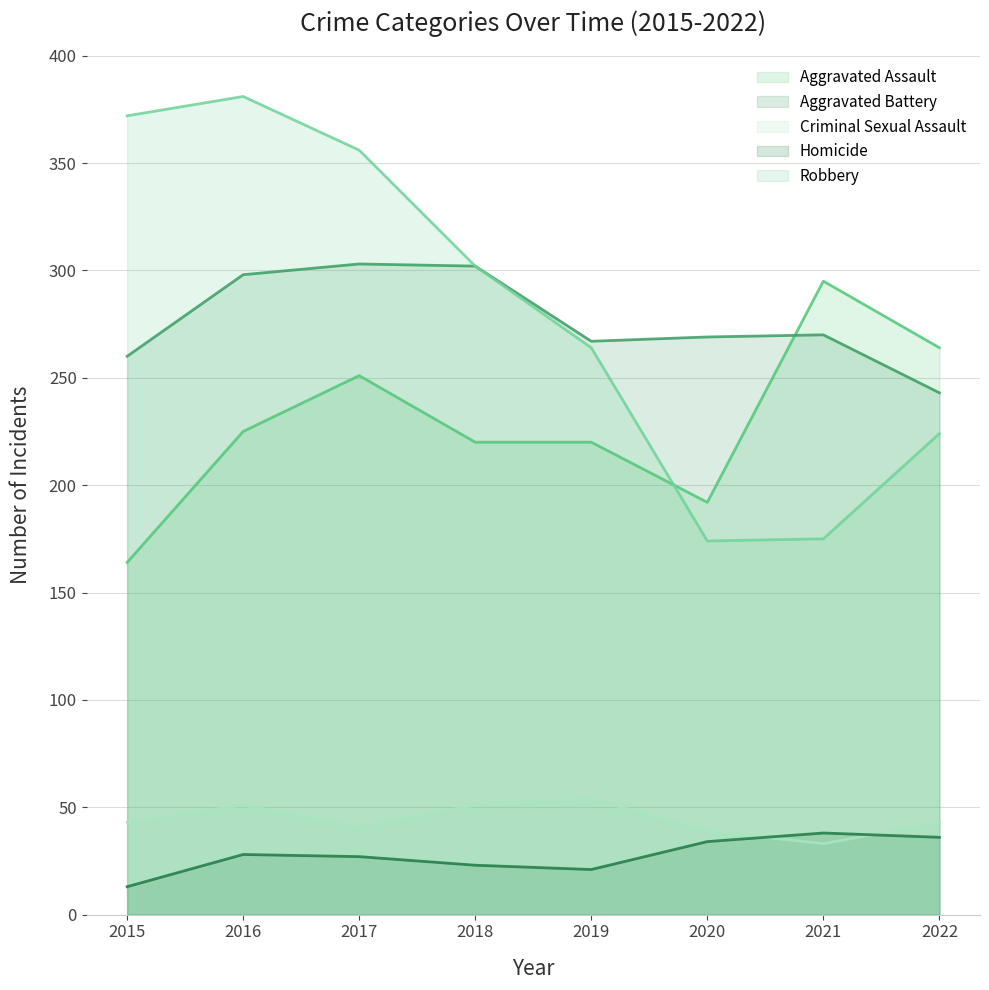

True or false: Criminal Sexual Assault and Robbery intersect in this chart.

False